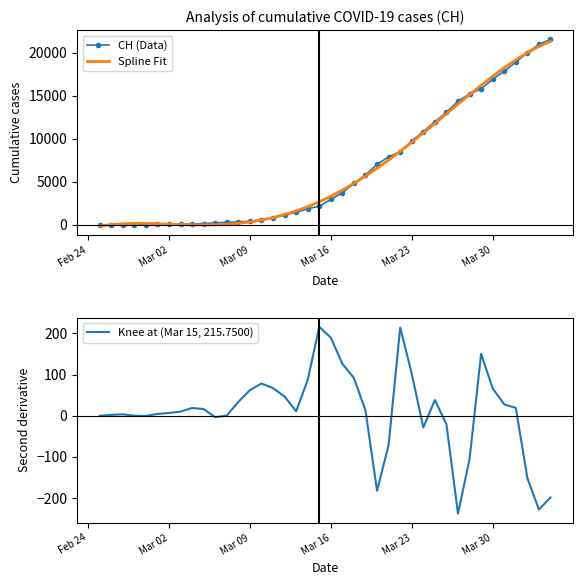

What is the highest value of the Spline Fit series?

21324.3